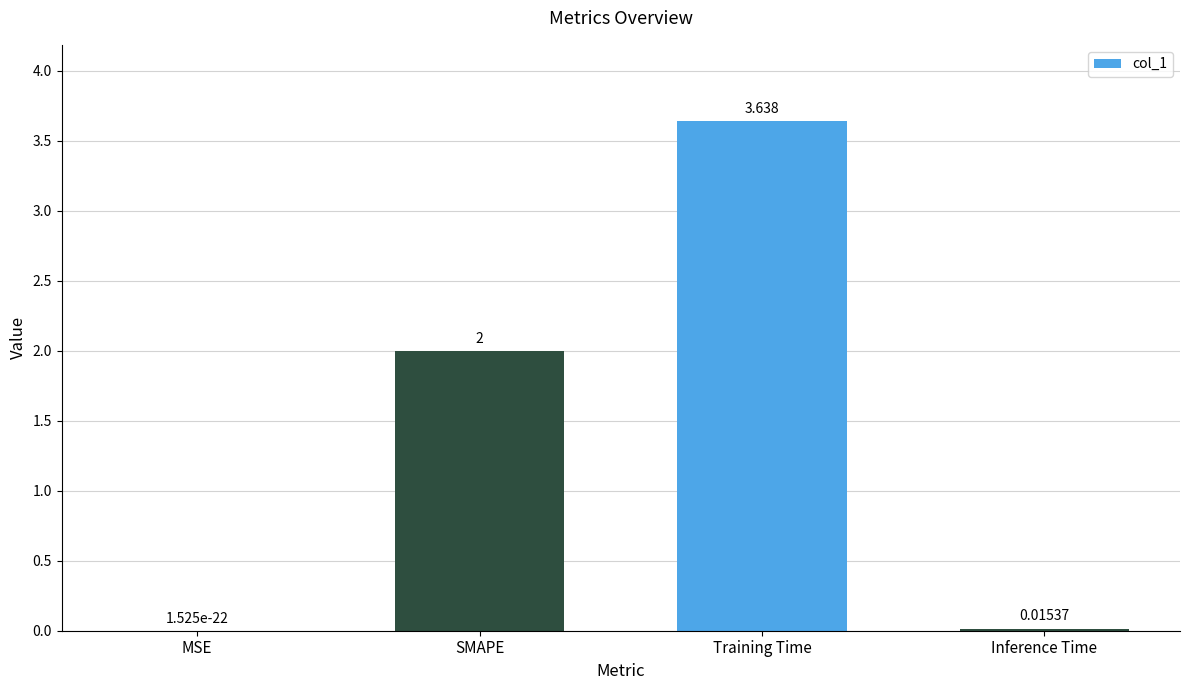

Which has a higher value, Training Time or MSE?

Training Time